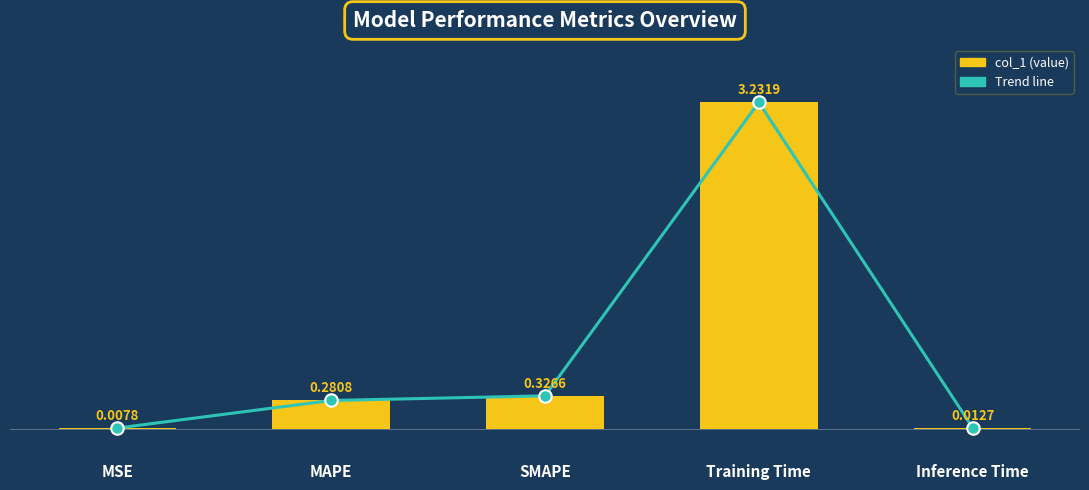

Between Inference Time and MAPE, which is larger?

MAPE